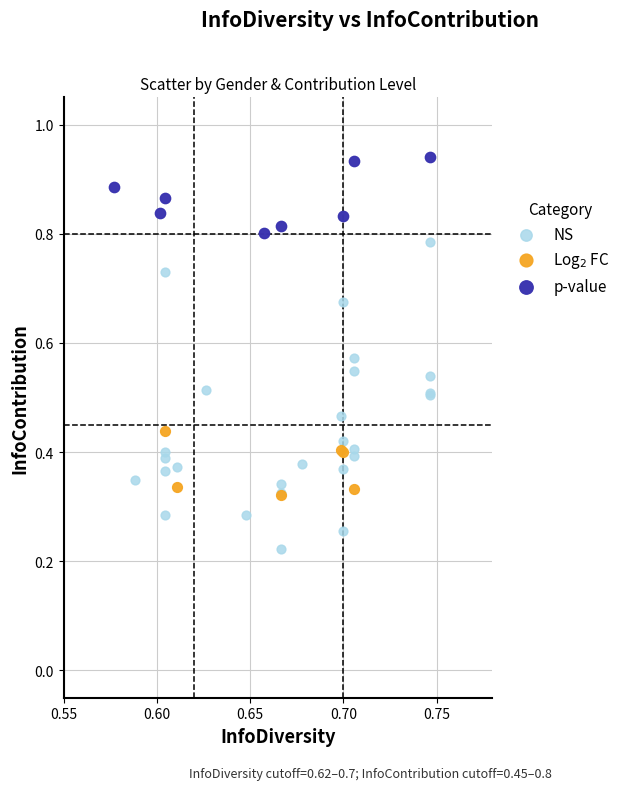

Which series contains the highest Y value?

p-value